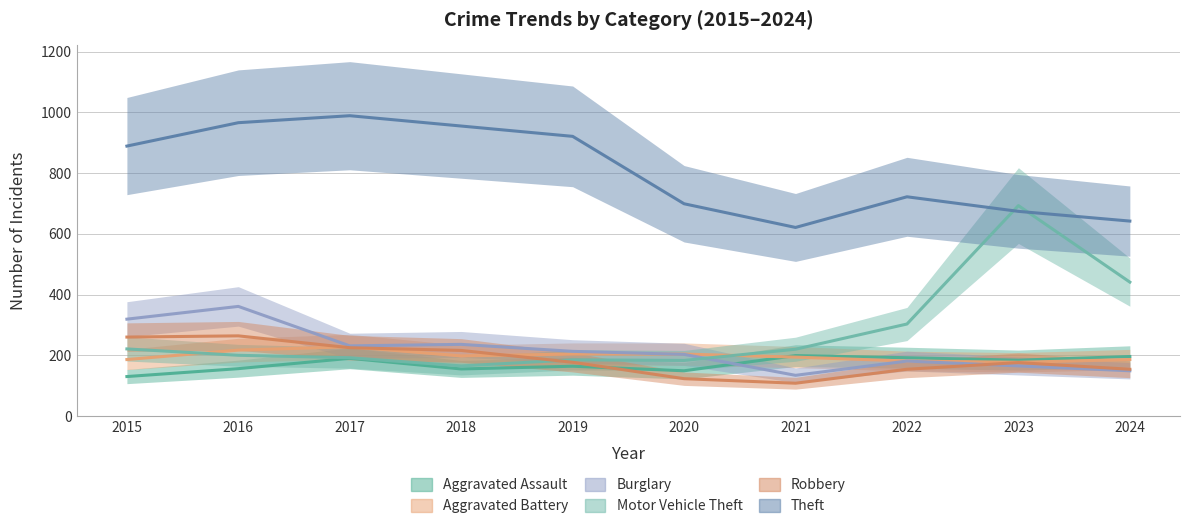

Count the number of data series in this chart.

6